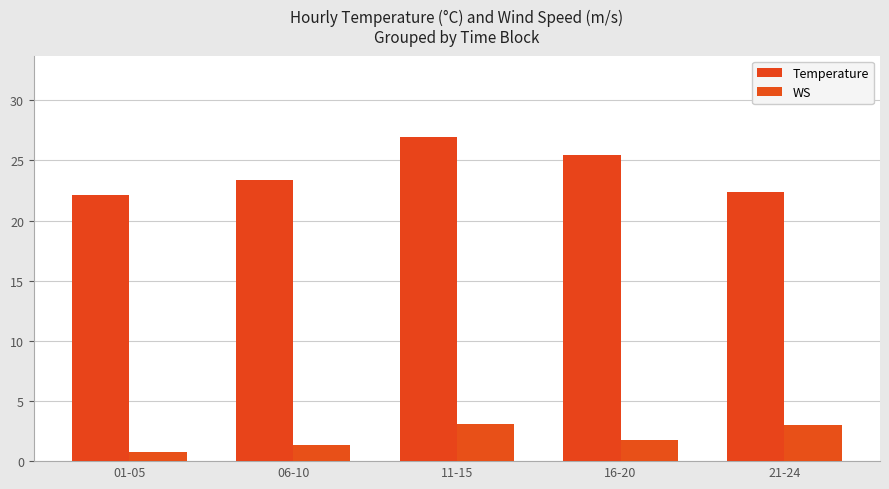

What is the greatest value displayed?

27.0